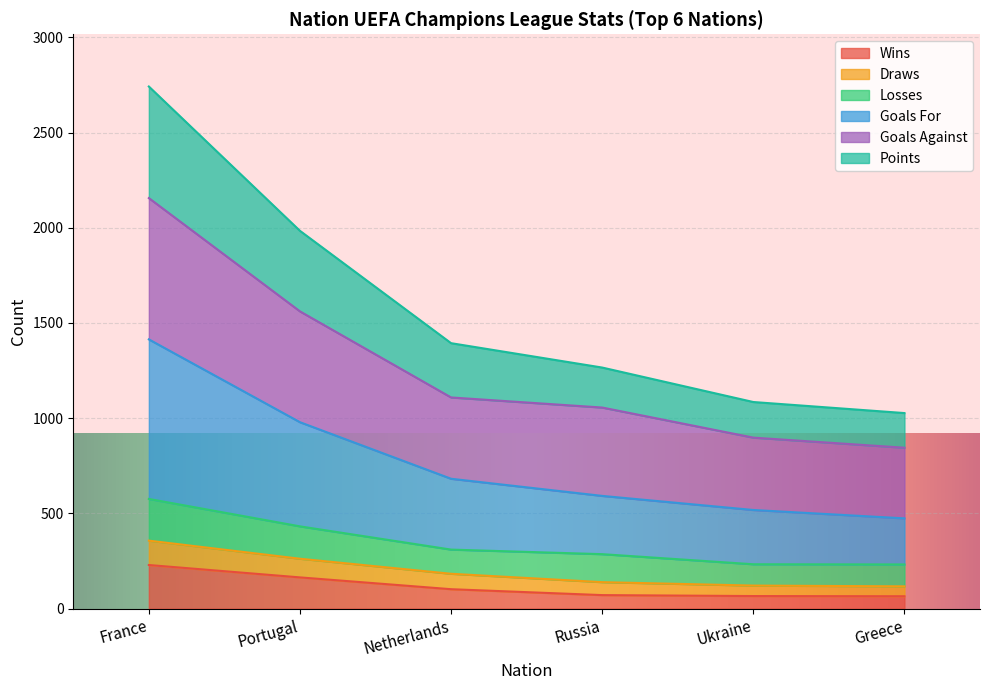

At which category is the sum across all series the highest?

France